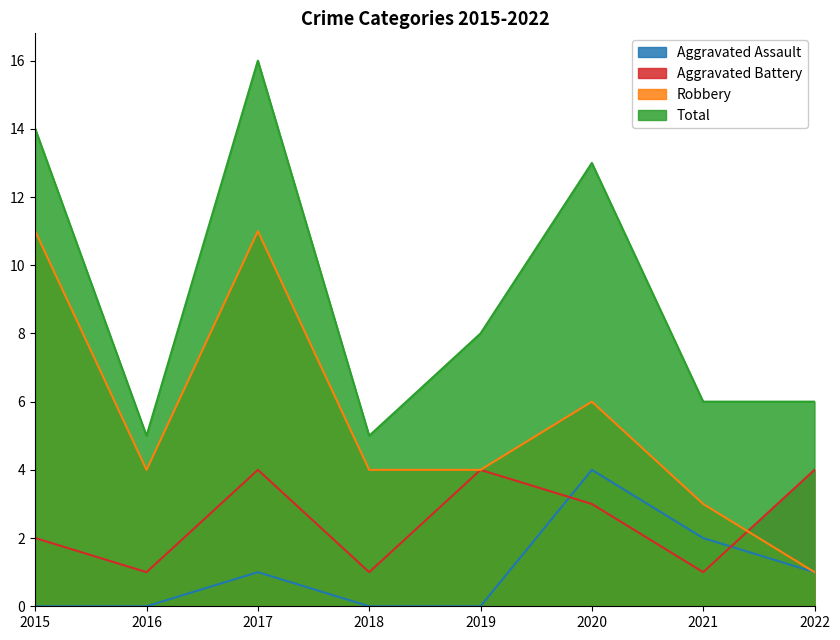

Where does the Aggravated Assault series first go above 1?

2020